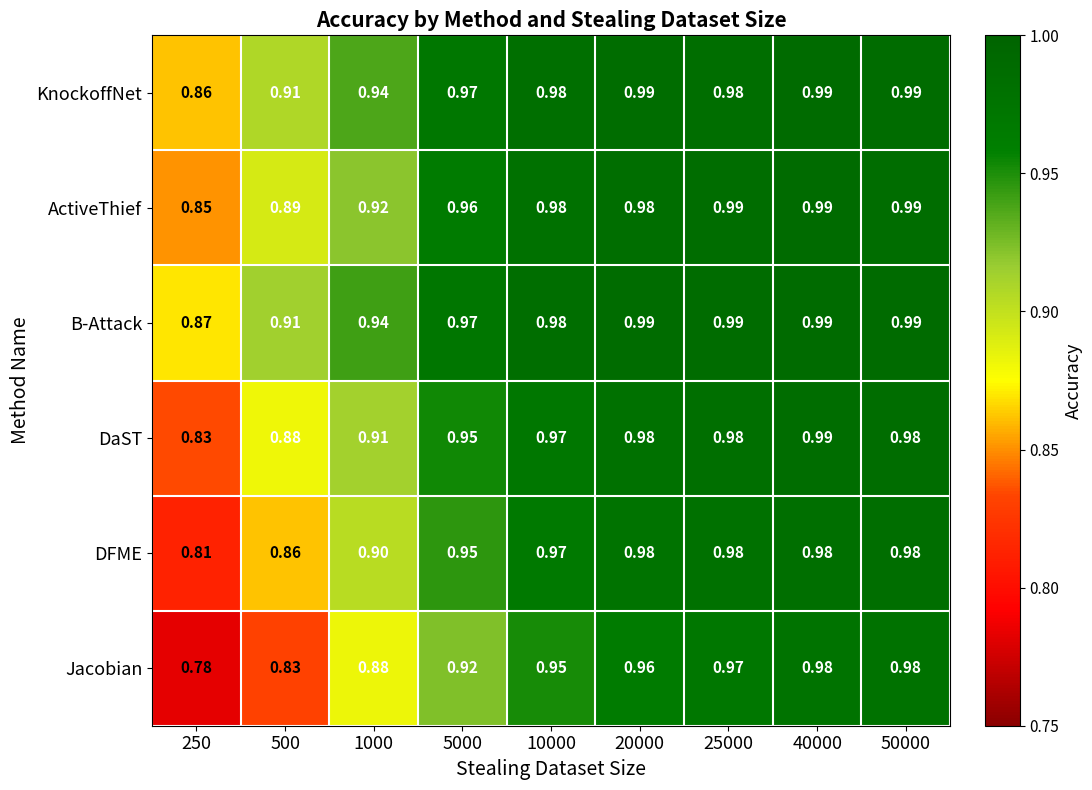

Which series changed the most between 250 and 20000?

Jacobian